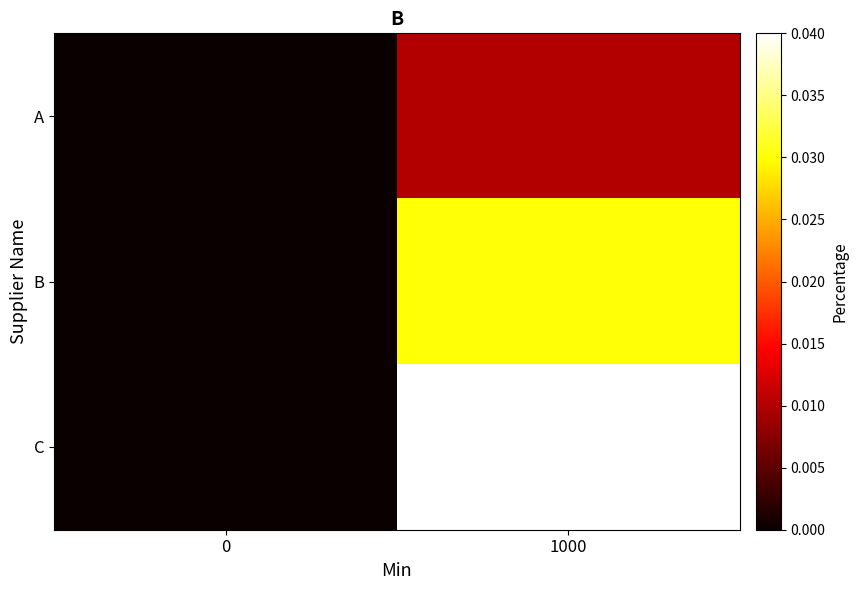

At which category is the sum across all series the highest?

1000